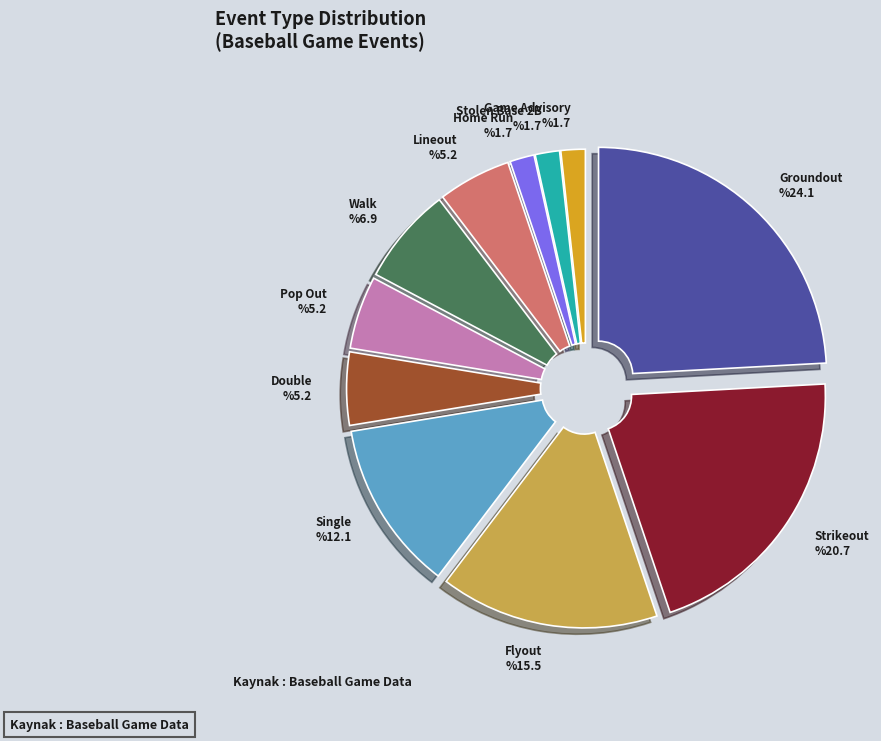

How many segments does this pie chart have?

11